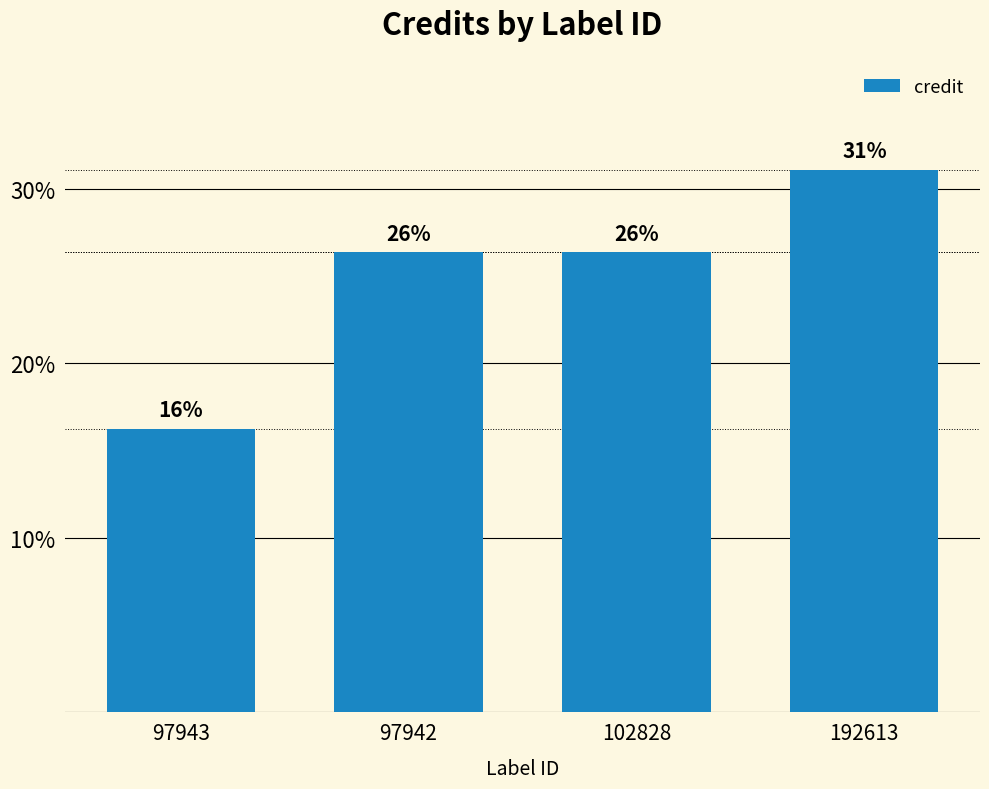

Does the chart contain any negative values?

No